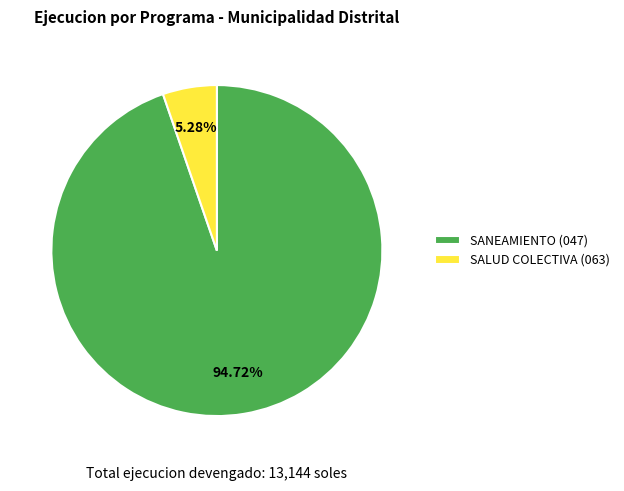

What percentage is the SALUD COLECTIVA (063) slice, to the nearest percent?

5%